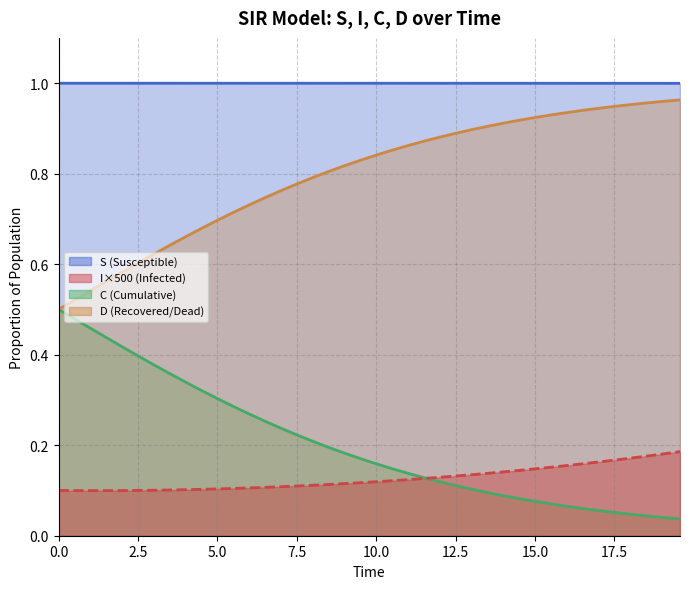

What is the difference between the maximum and minimum values in the D series?

0.5